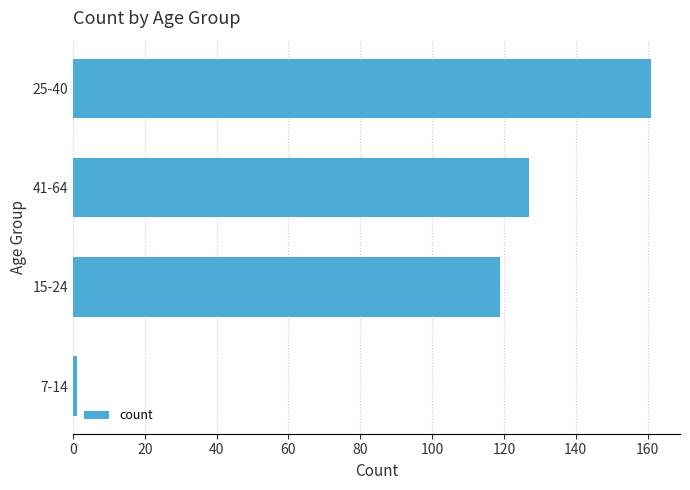

List the labels in order of value, smallest first.

7-14, 15-24, 41-64, 25-40